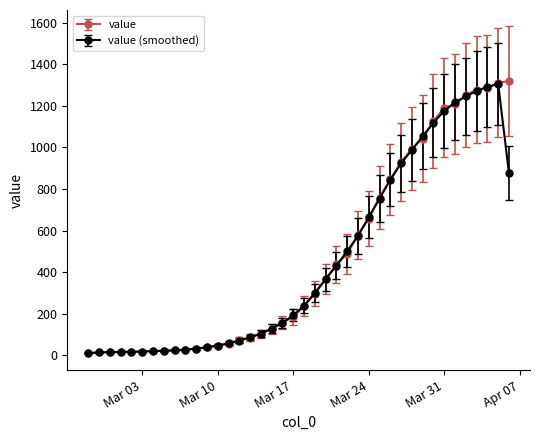

At how many categories does at least one series exceed 1013?

9